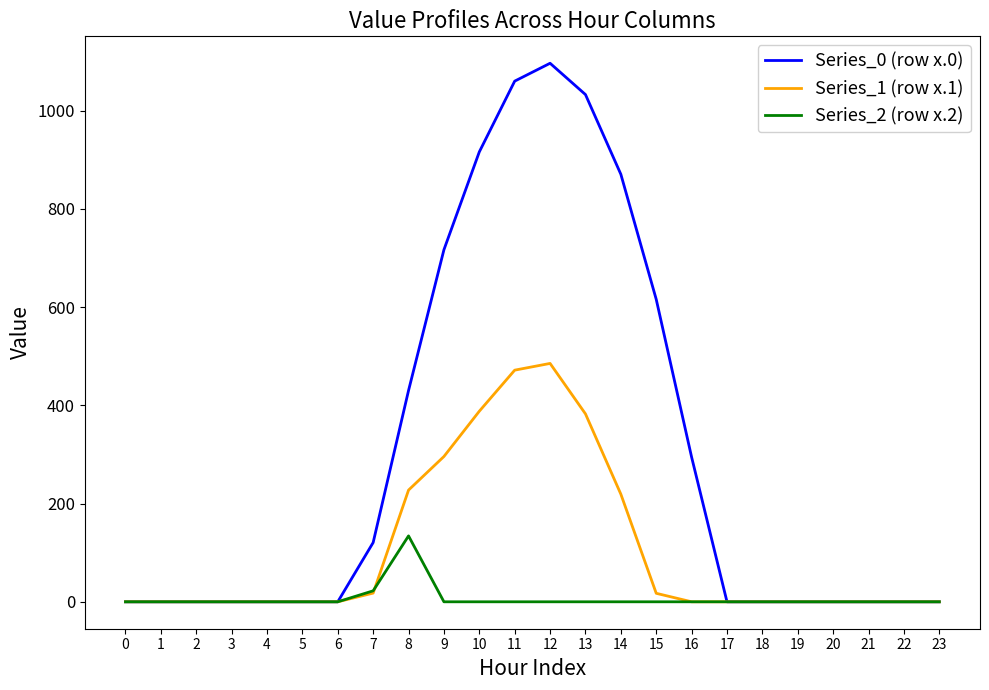

How many lines are shown in the chart?

3